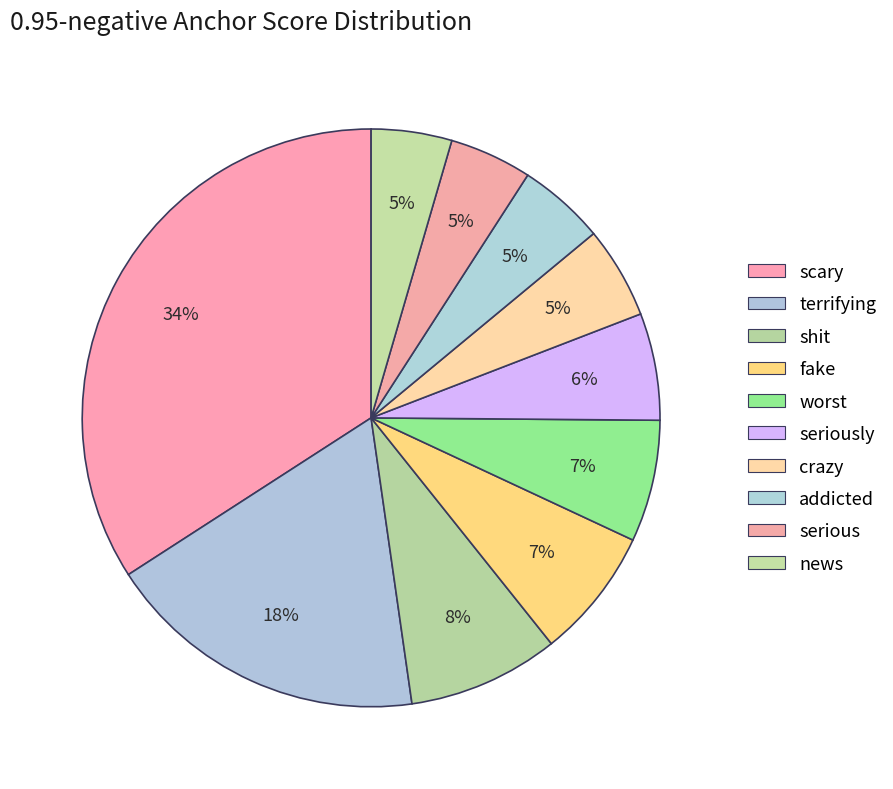

Which slice is the smallest?

news